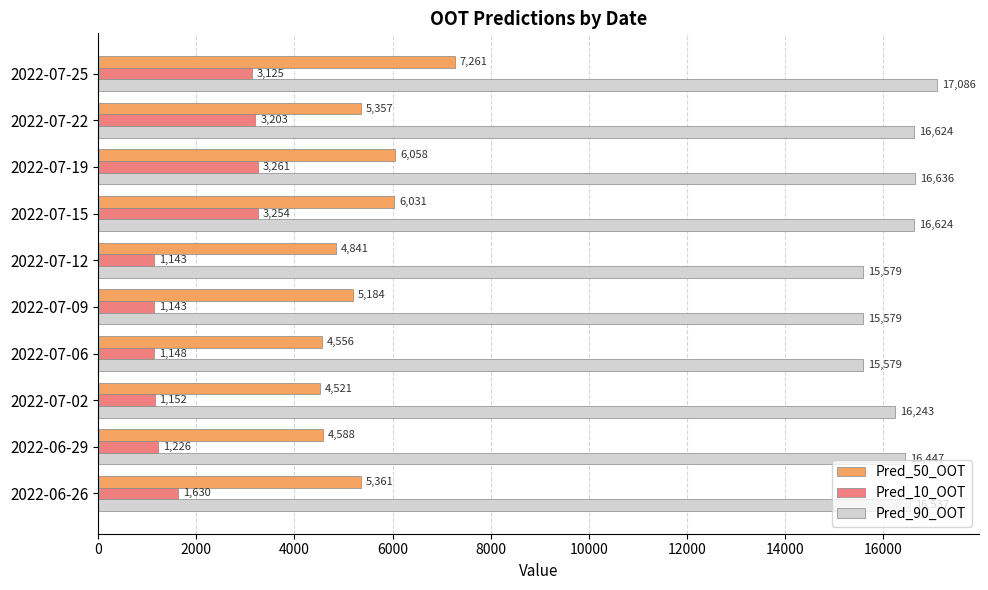

What is the greatest value displayed?

17085.6